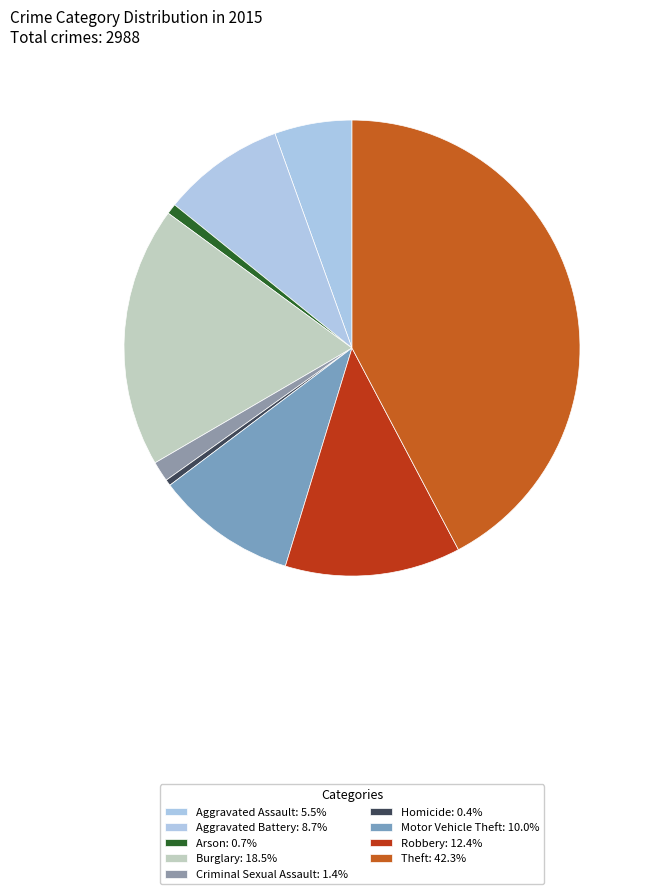

The Arson slice represents 15% of the pie. True or false?

False